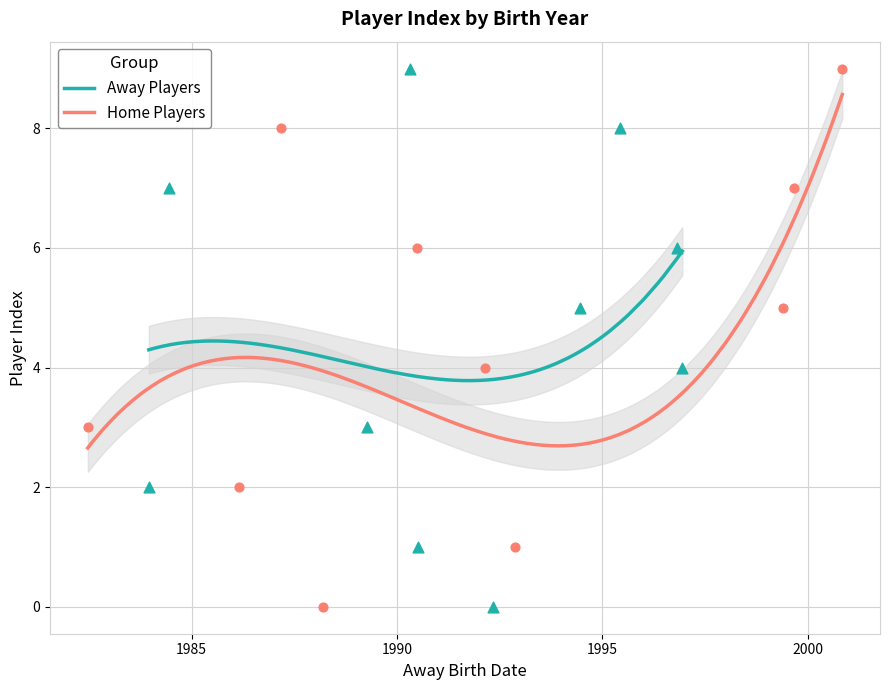

Between 2 and 4, which is larger?

4